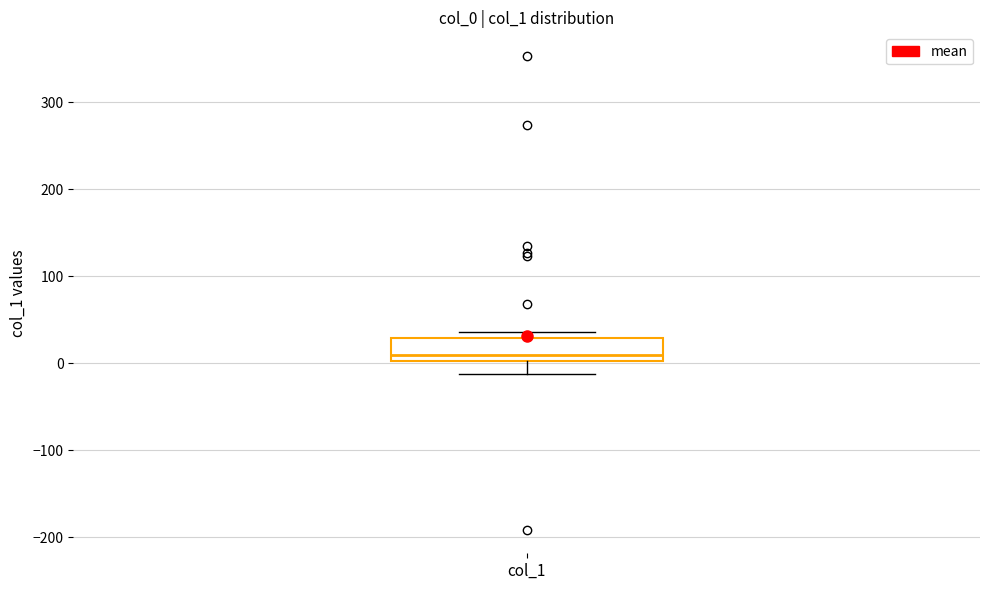

Read this box plot against the y-axis: the position of the median line, the range covered by the box, and the ends of both whiskers. The values are not printed on the chart, so give them approximately, as read against the axis.

median 10, box 0 to 30, whiskers -10 to 40